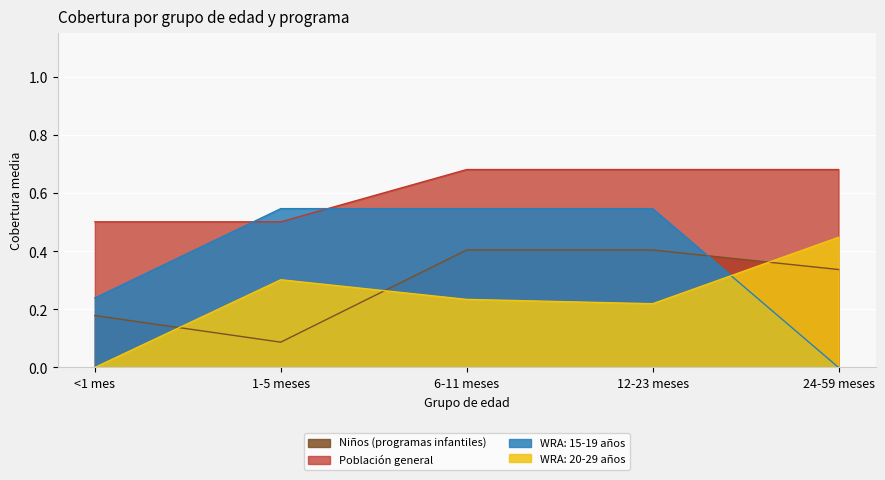

The value of Población general at <1 mes is 0.5. True or false?

True